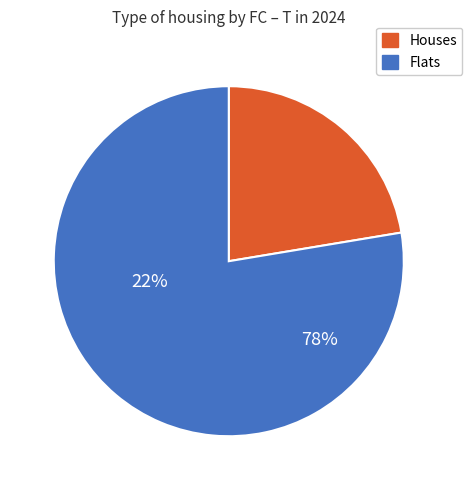

Is it true that 1 is 22% of the pie?

False